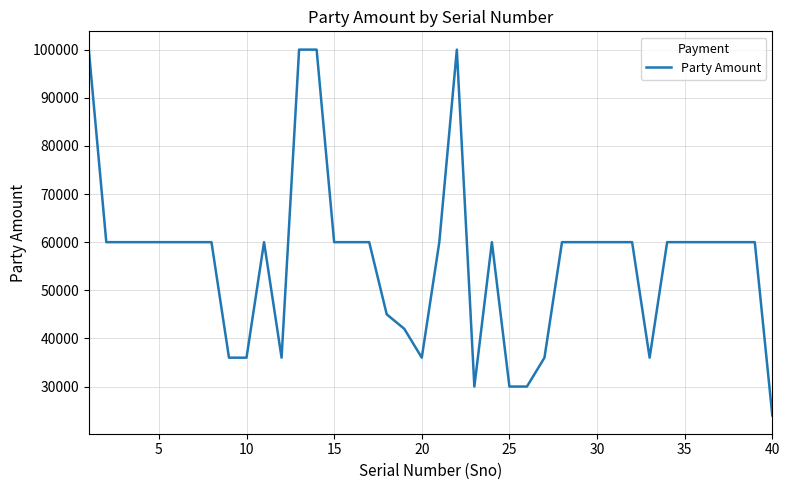

How many distinct data groups are displayed?

1